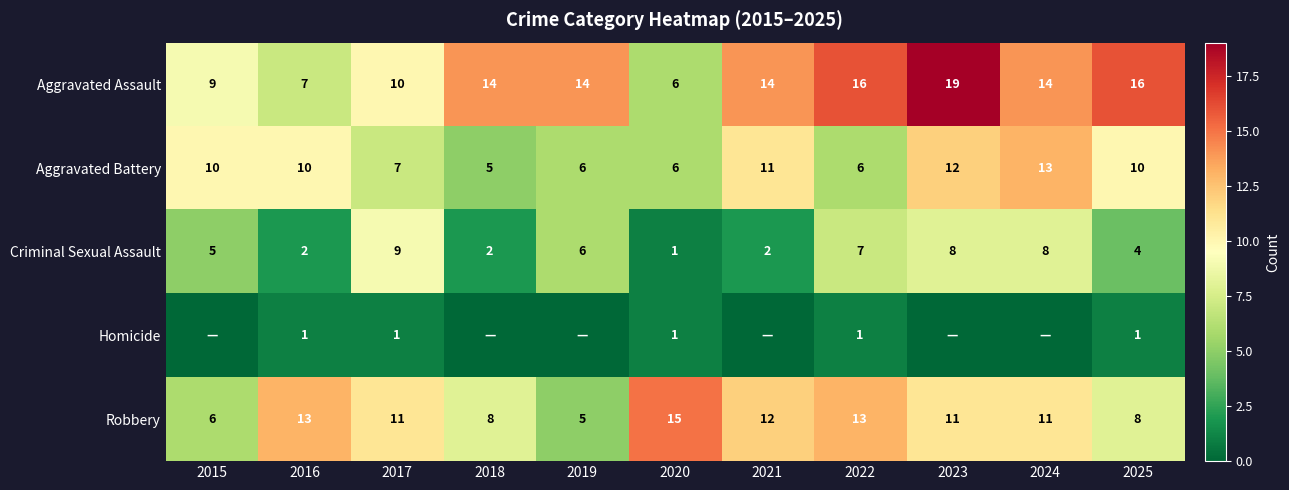

How many Criminal Sexual Assault values are between 2 and 8?

9